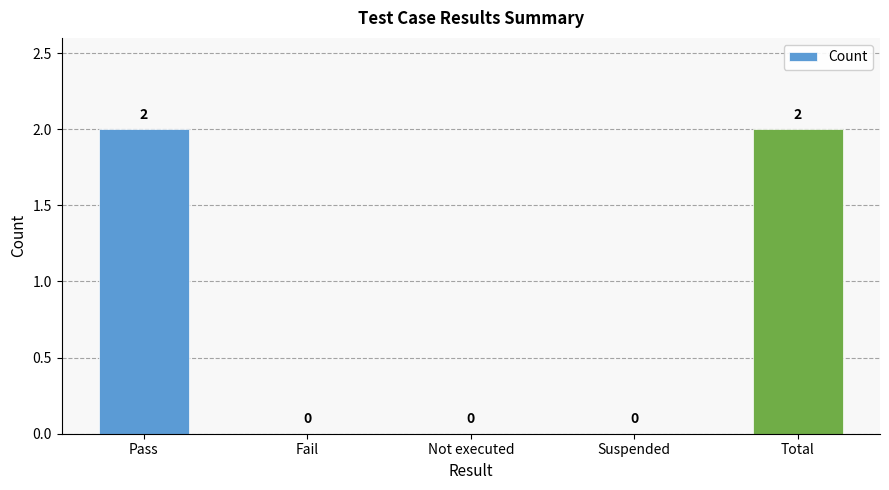

Count the values in the range 0 to 2.

5